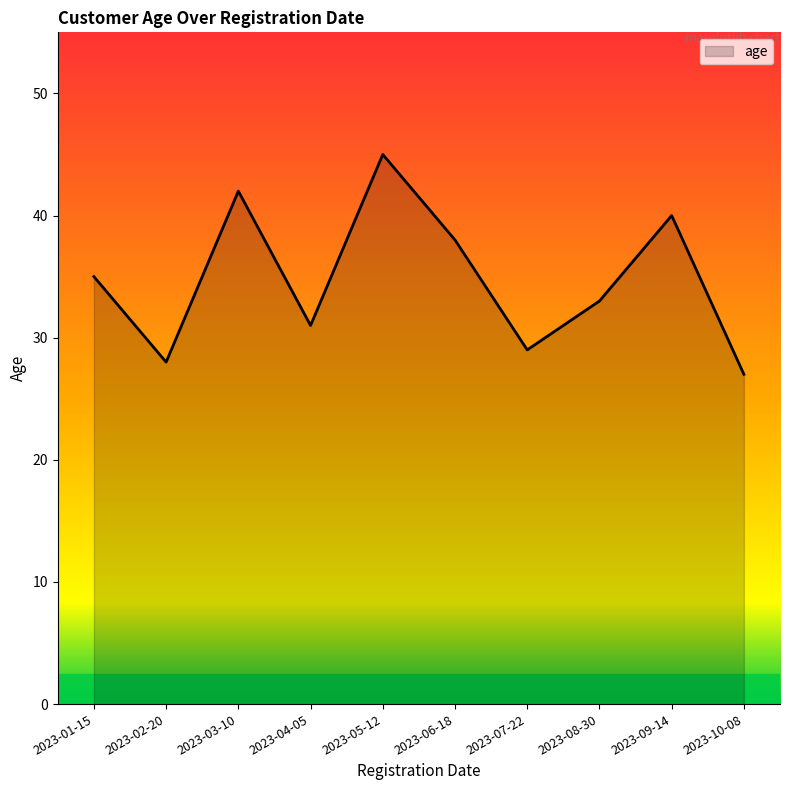

What is the ratio of the value at 2023-05-12 to the value at 2023-07-22?

1.6